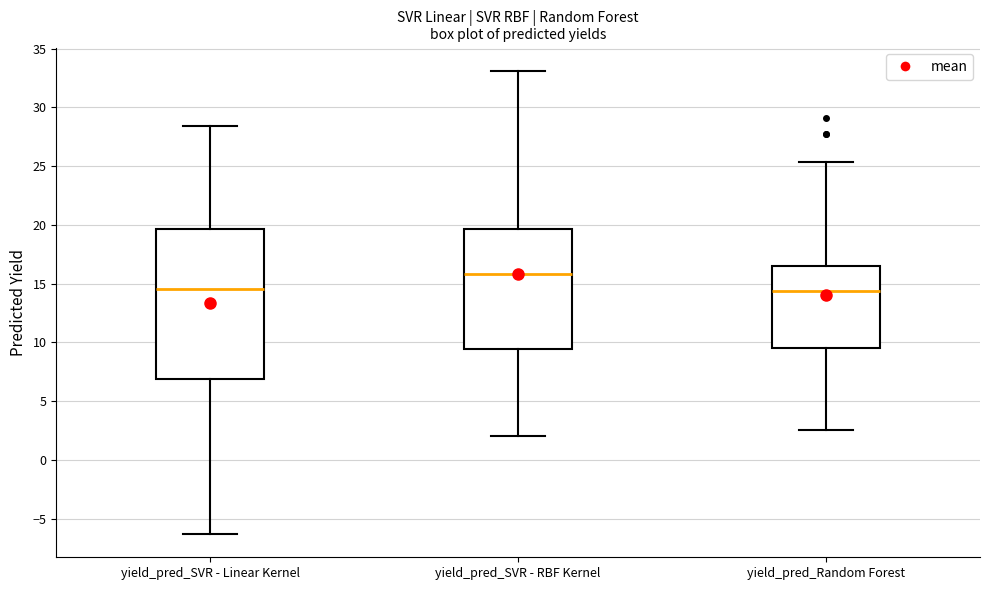

Which box is the tallest, from its lower edge to its upper edge?

yield_pred_SVR - Linear Kernel